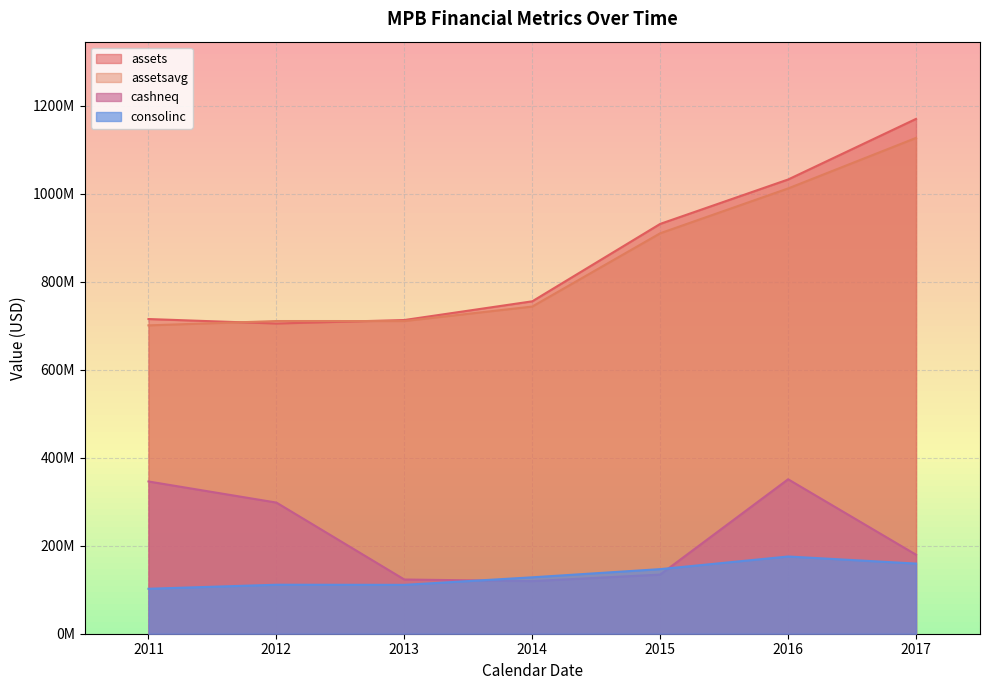

Does the chart display data point markers on the line(s)?

No